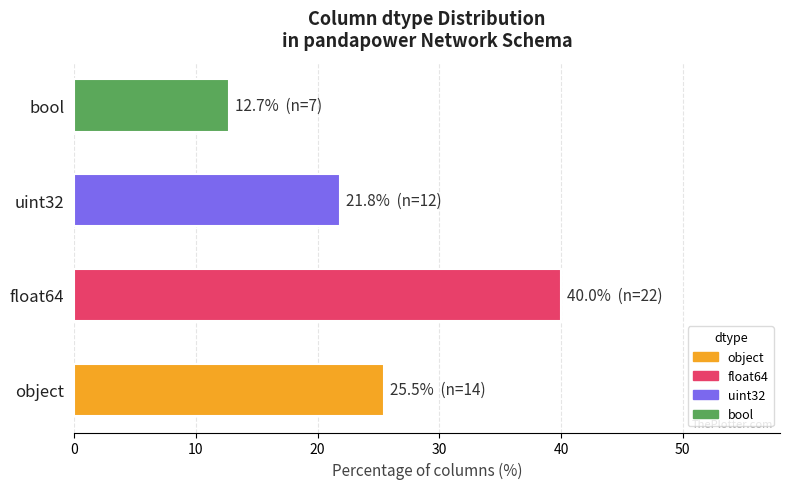

How many categories are shown in the chart?

4